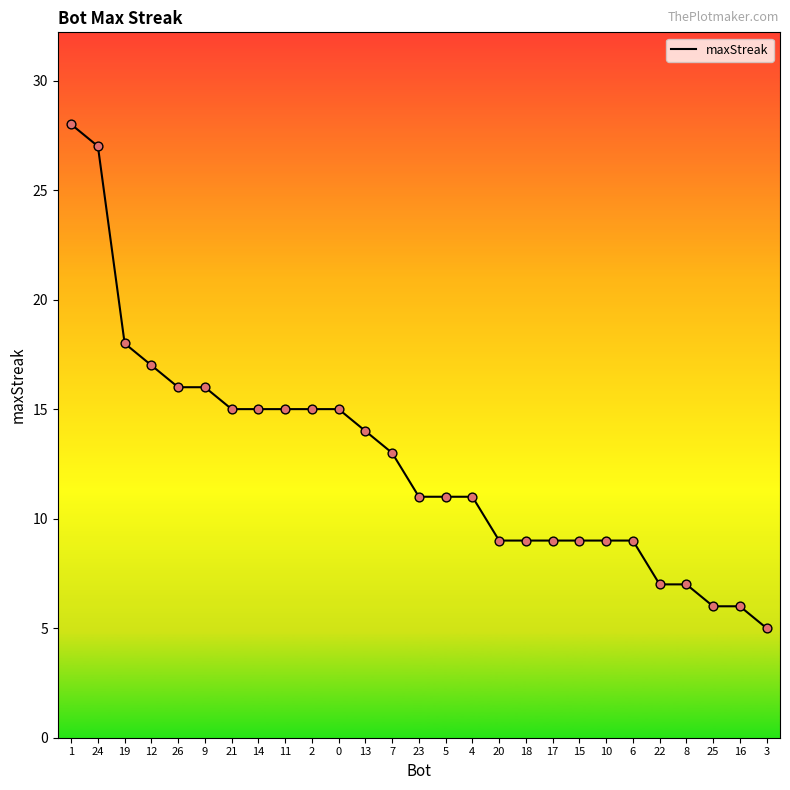

Between 6 and 9, which is larger?

9